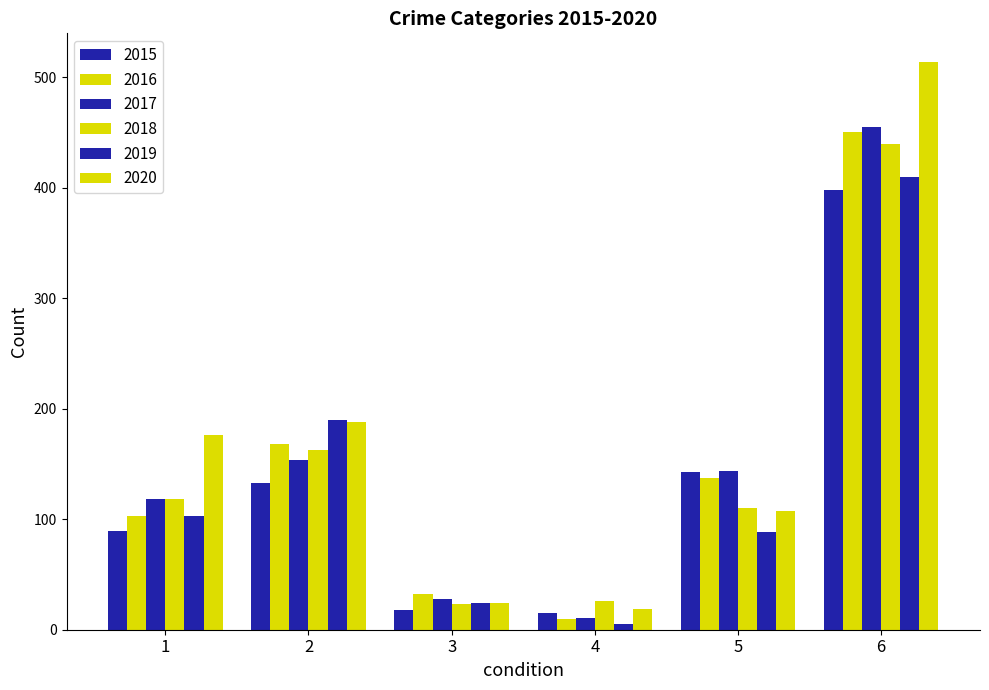

Reading left to right, what are all the values shown in this chart?

2015: 1=89	2=133	3=18	4=15	5=143	6=398
2016: 1=103	2=168	3=32	4=10	5=137	6=450
2017: 1=118	2=154	3=28	4=11	5=144	6=455
2018: 1=118	2=163	3=23	4=26	5=110	6=440
2019: 1=103	2=190	3=24	4=5	5=88	6=410
2020: 1=176	2=188	3=24	4=19	5=107	6=514